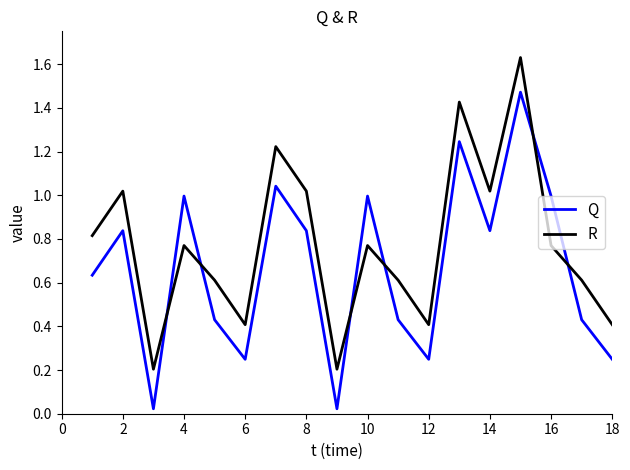

Which series has the widest spread of values?

Q